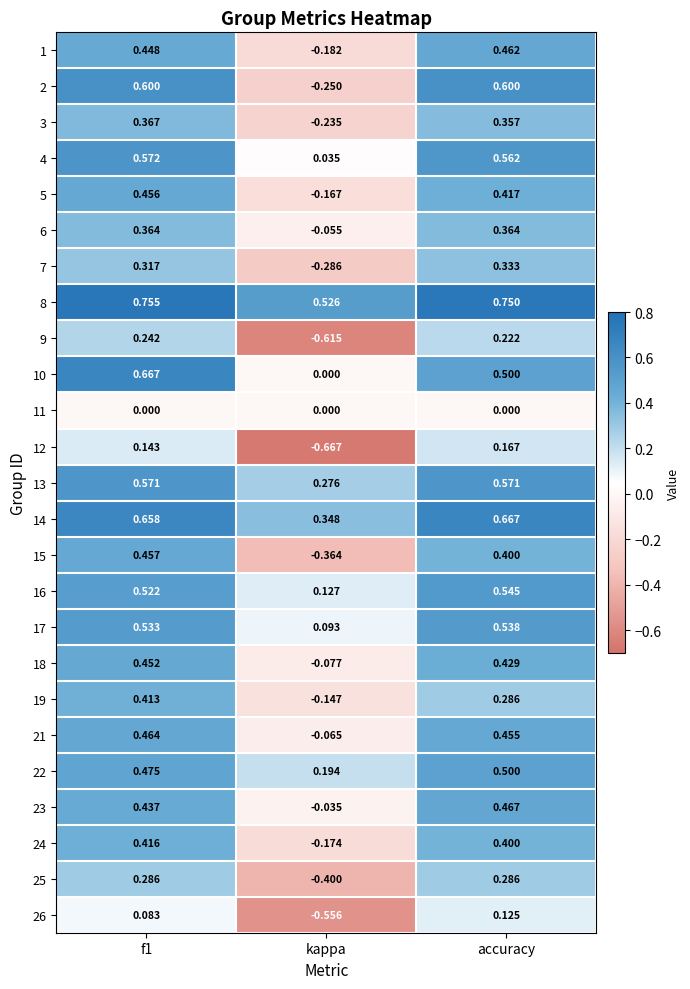

Is the value of 7 at kappa greater than the value of 14 at f1?

No